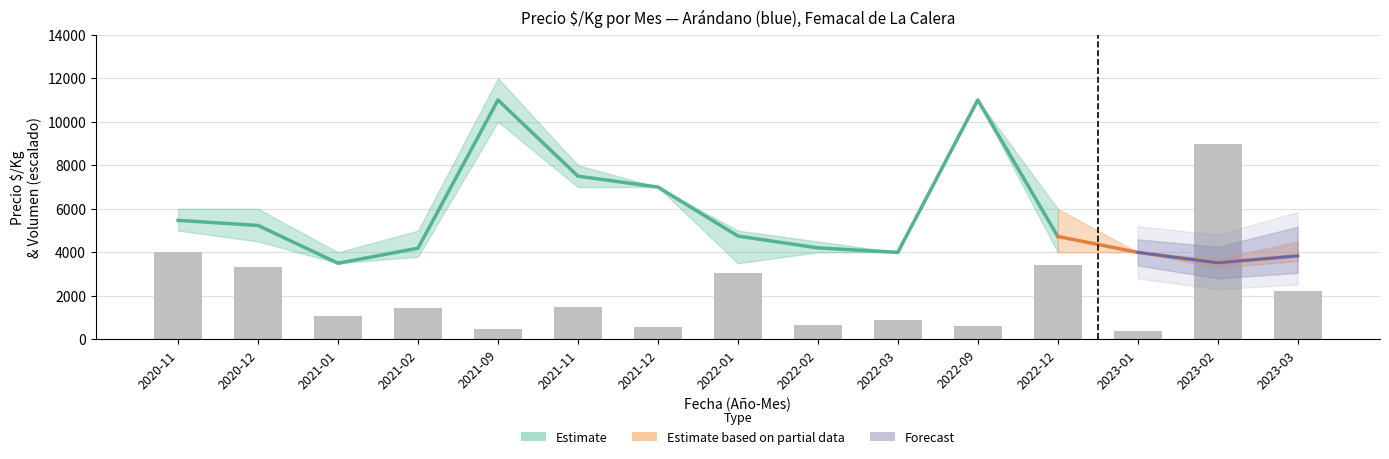

True or false: Precio maximo has a value of 6000 at 2020-11.

True